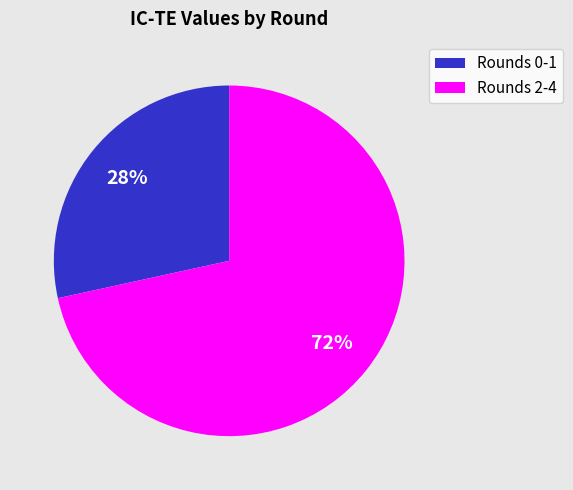

Is there any slice that represents more than half of the pie?

Yes